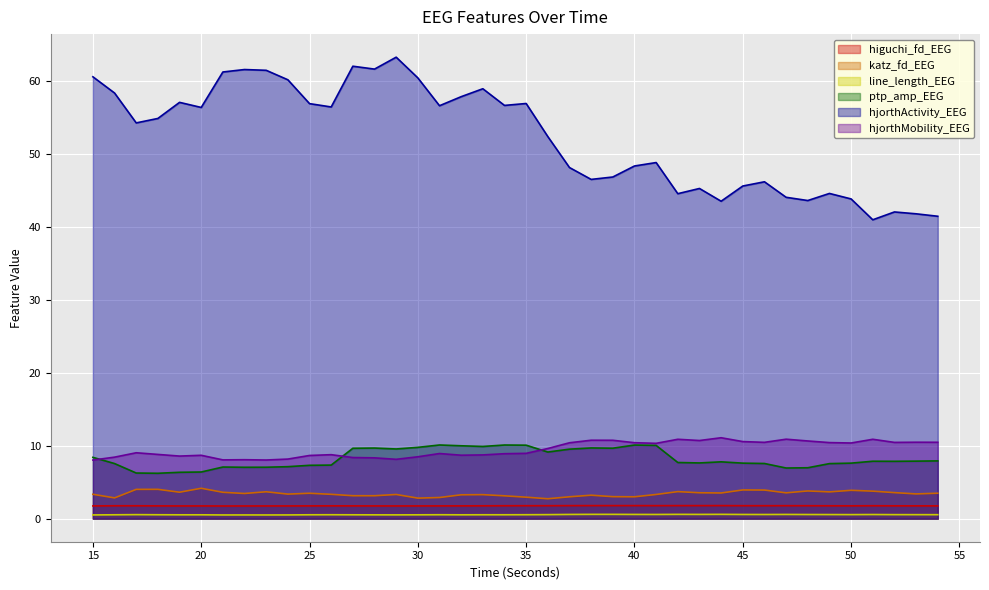

Which category has the highest value across all series?

29